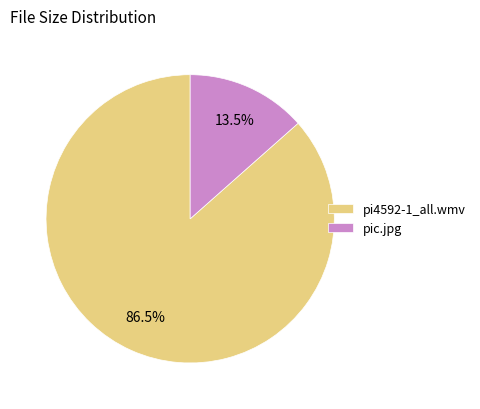

Between pi4592-1_all.wmv and pic.jpg, which is larger?

pi4592-1_all.wmv